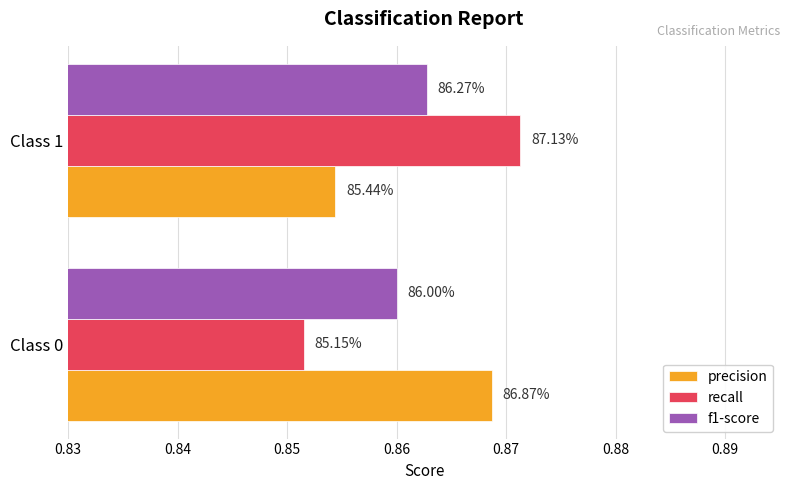

What are all the series names shown in the legend?

precision, recall, f1-score